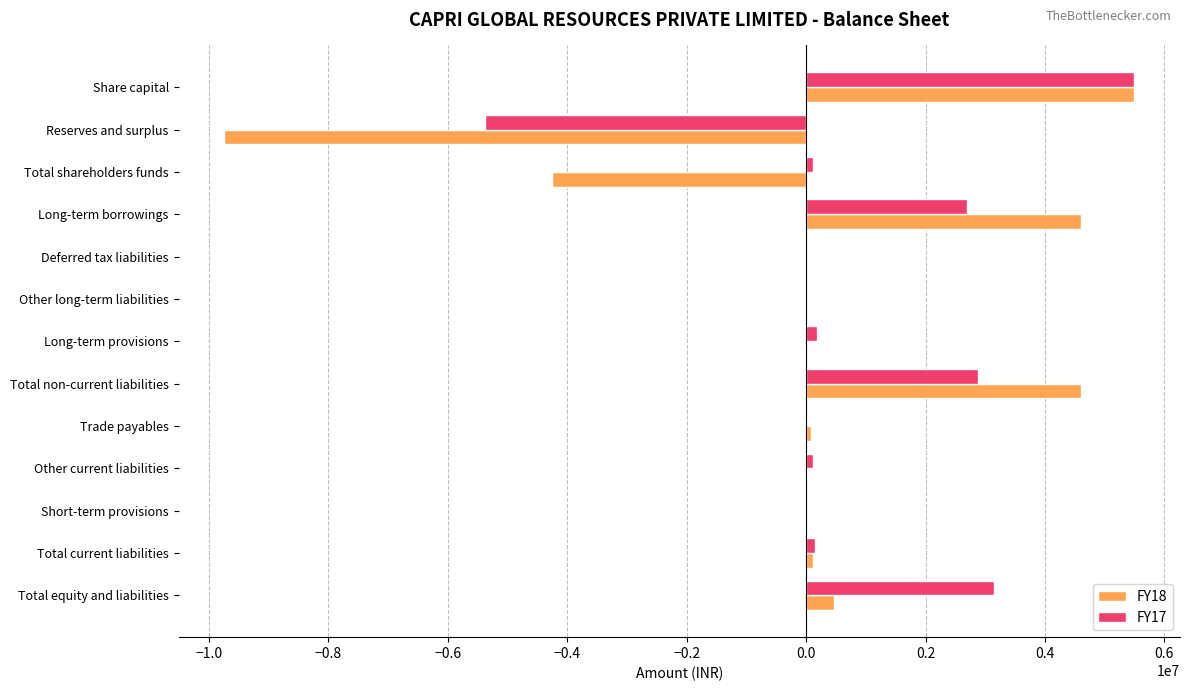

What is the greatest value displayed?

5500000